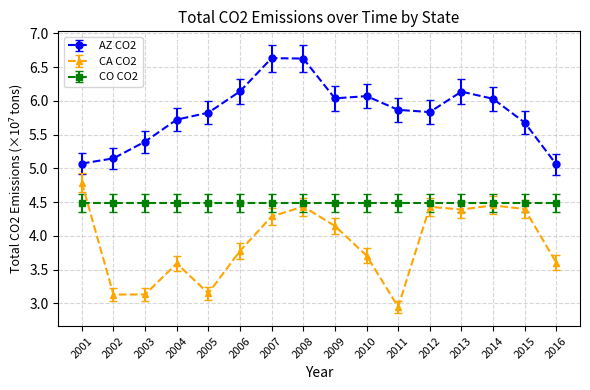

Rank the series by their maximum value, from lowest to highest.

CO CO2, CA CO2, AZ CO2